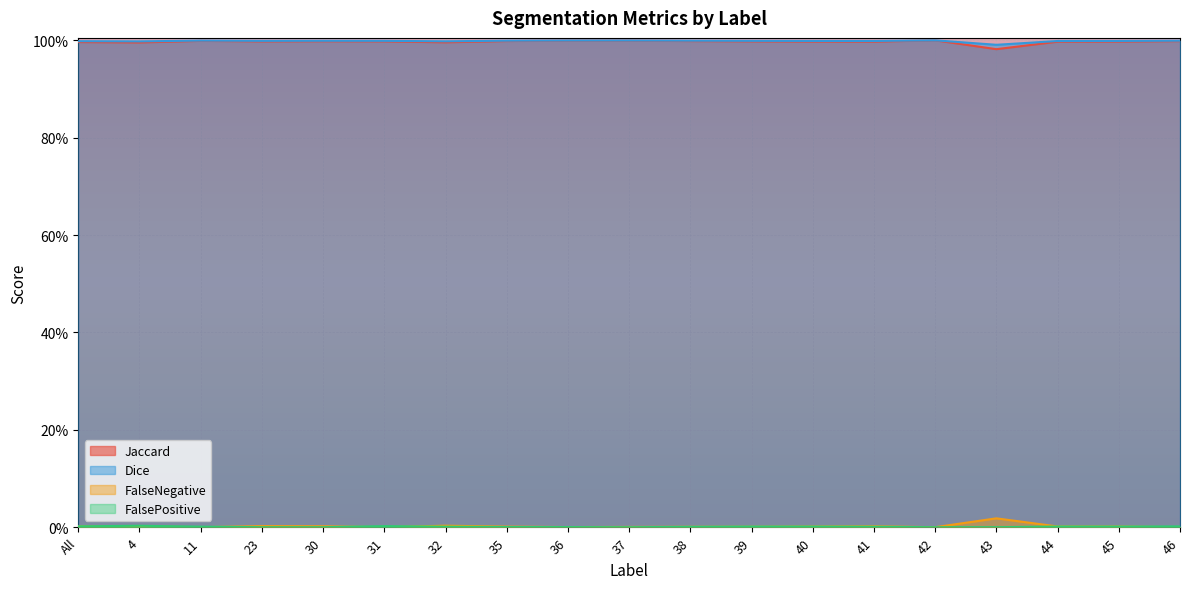

Which series has the largest range (max minus min)?

FalseNegative